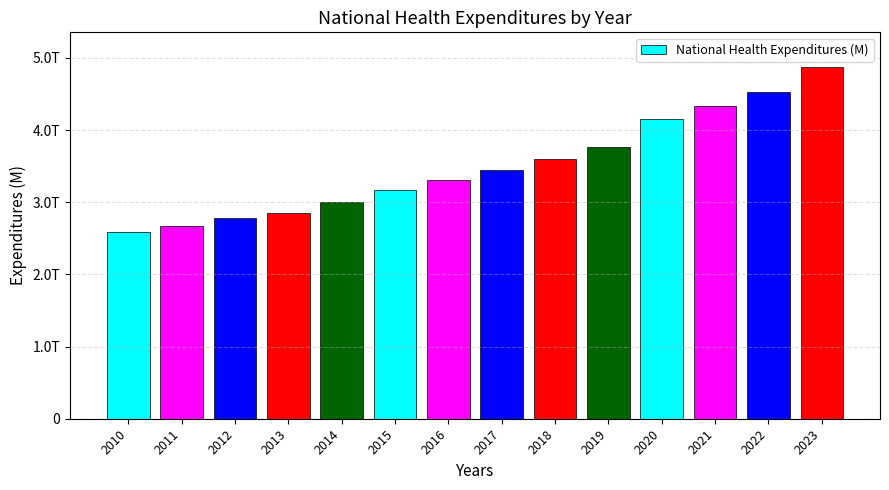

Are the bars horizontal?

No